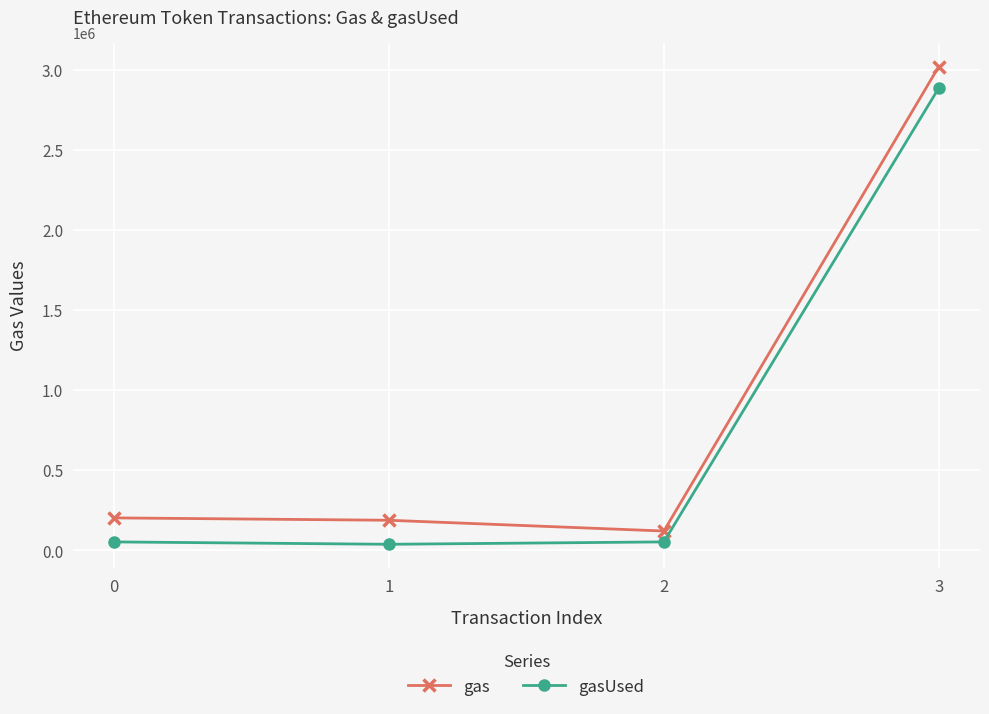

What is the sum of all gas values?

3529318